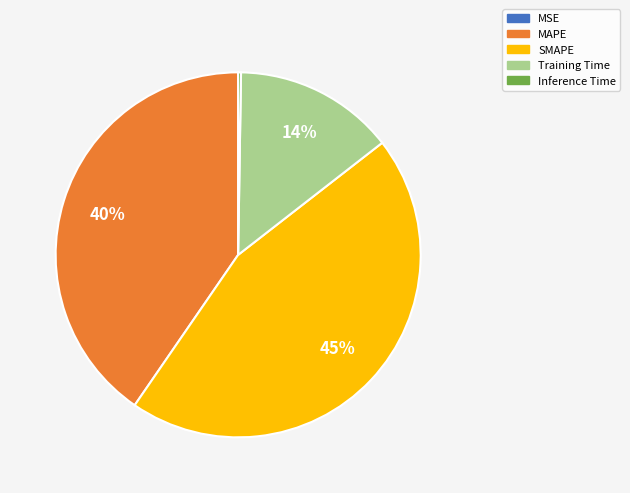

To the nearest percent, what is the average slice percentage?

20%